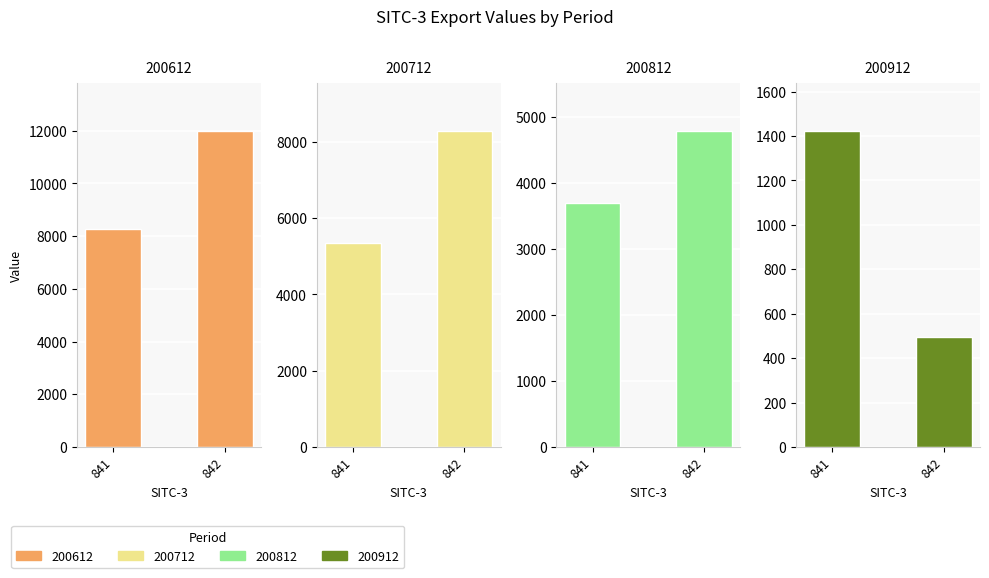

True or false: 200912 has a value of 1423.4 at 841.

True